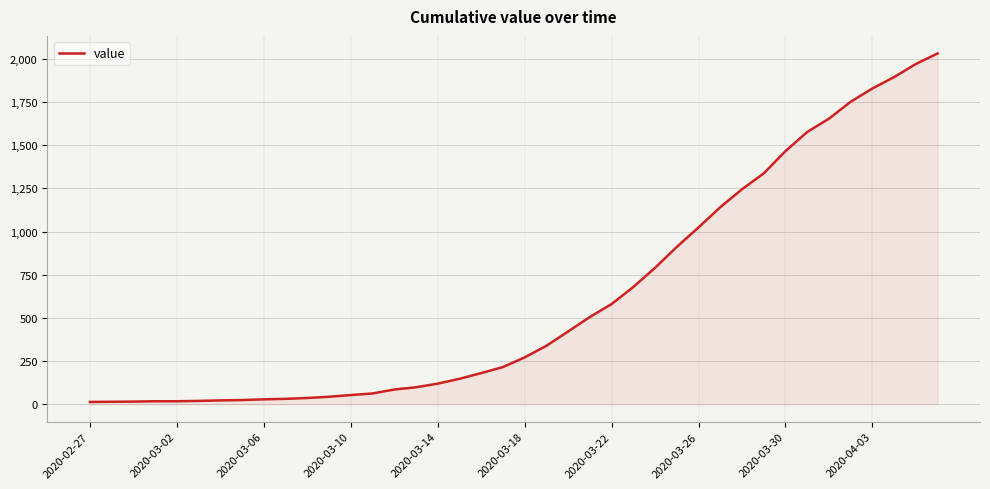

What is the maximum value shown in the chart?

2032